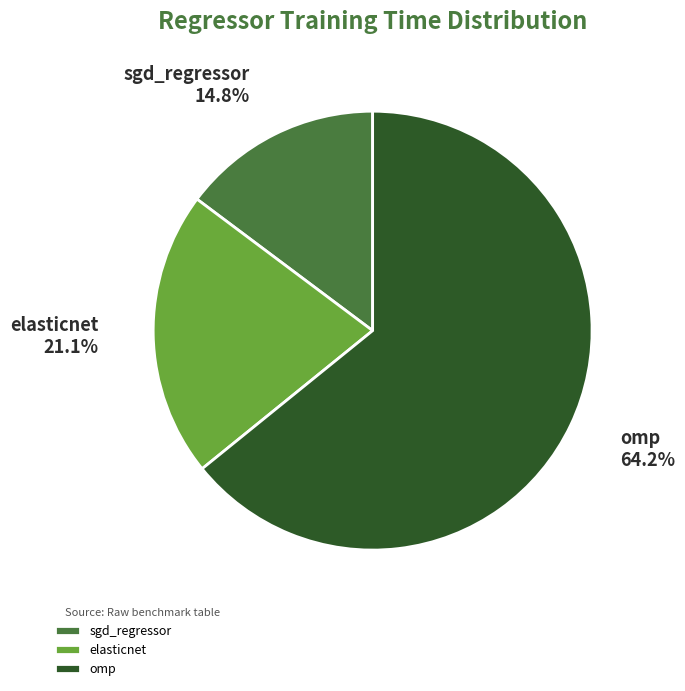

Does omp represent more than half of the total?

Yes